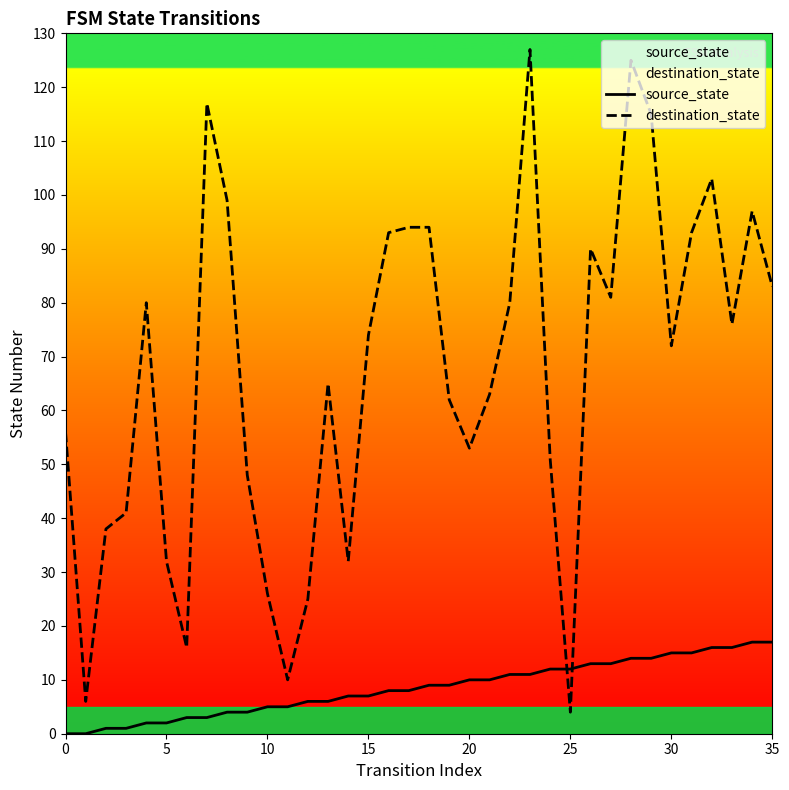

Which series has the largest range (max minus min)?

destination_state